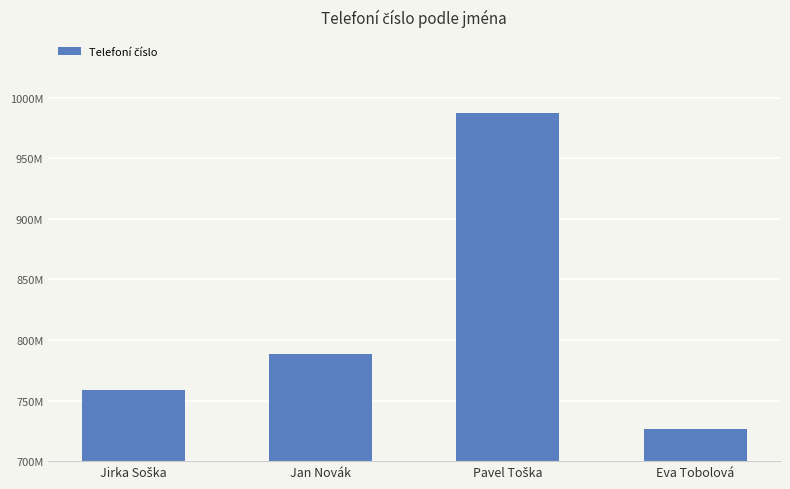

True or false: the data shows 758746849 at Jirka Soška.

True